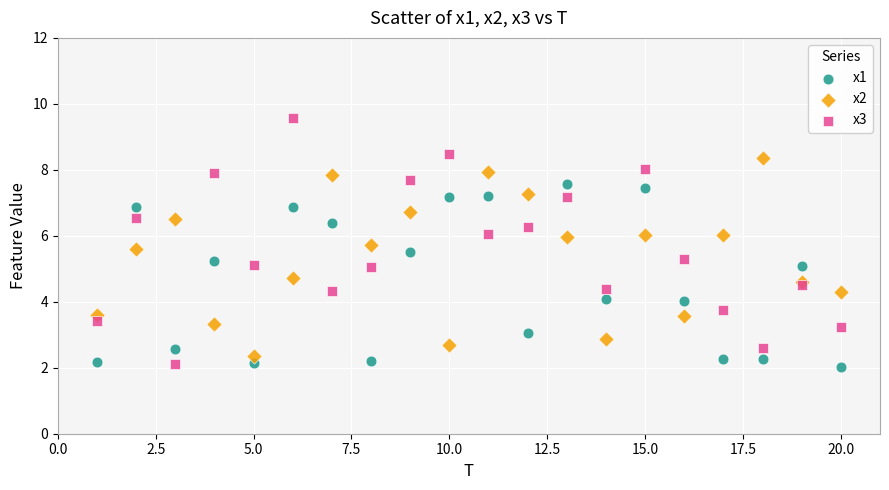

Which series has the widest spread of Y values?

x3